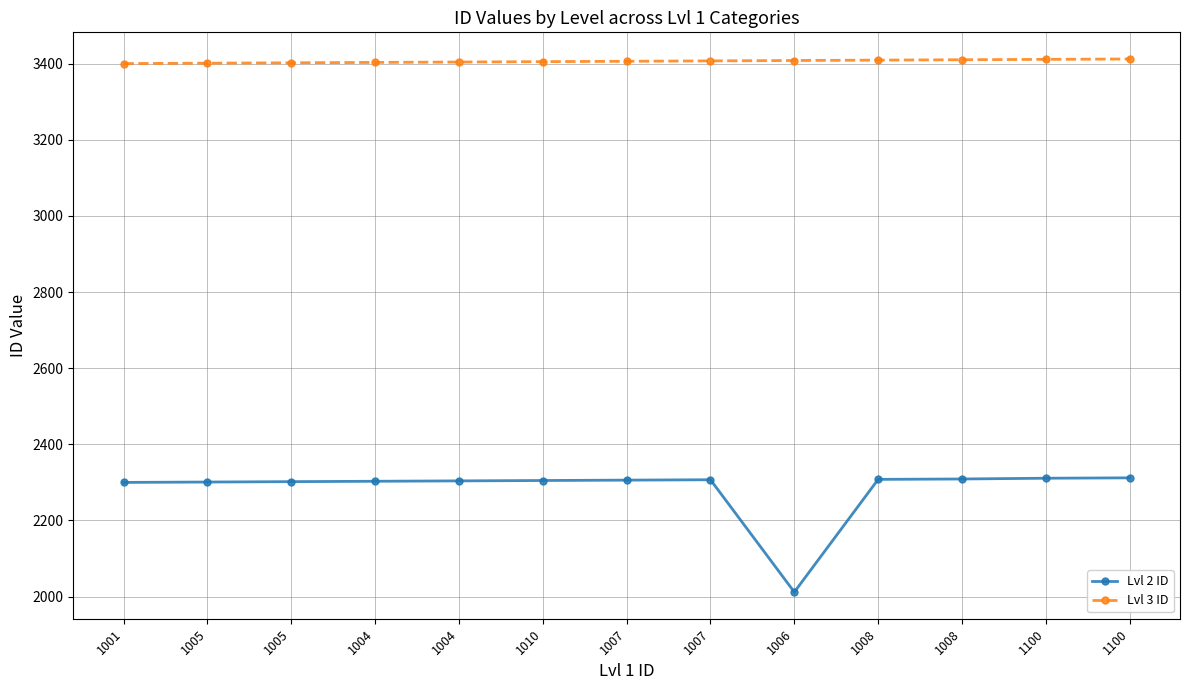

Which has a higher value, 1005 or 1008?

1008